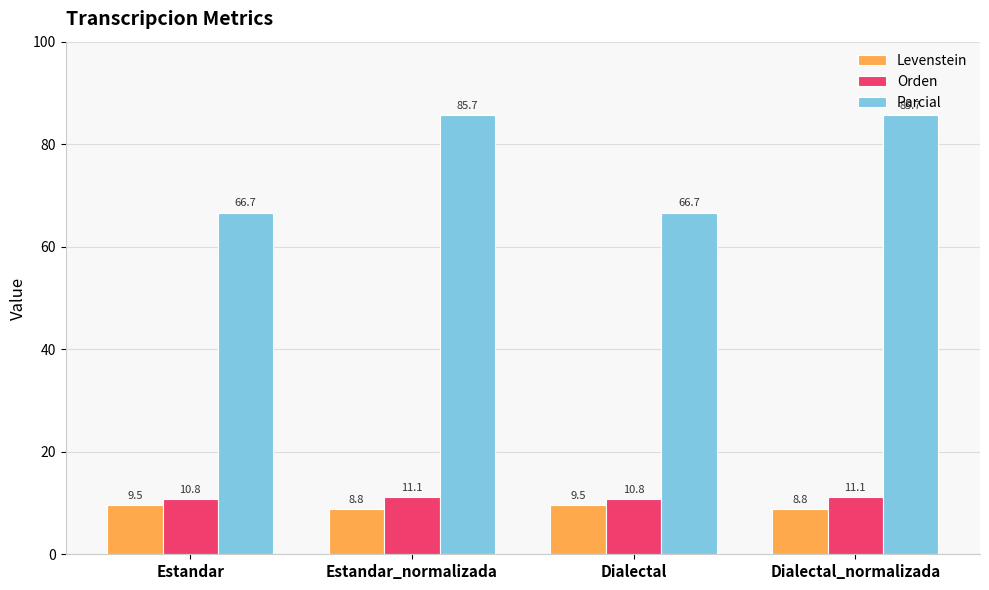

What is the sum of the Parcial values at Dialectal_normalizada and Estandar?

152.4